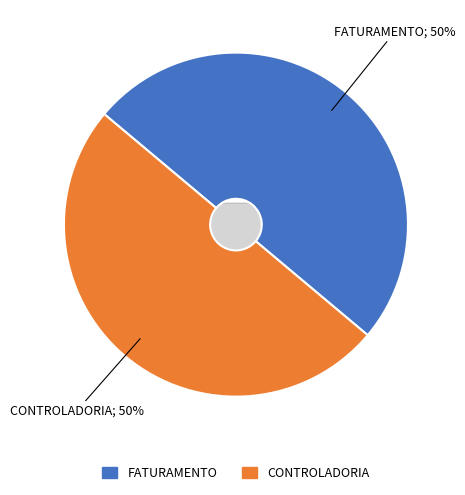

To the nearest percent, what is the average slice percentage?

50%